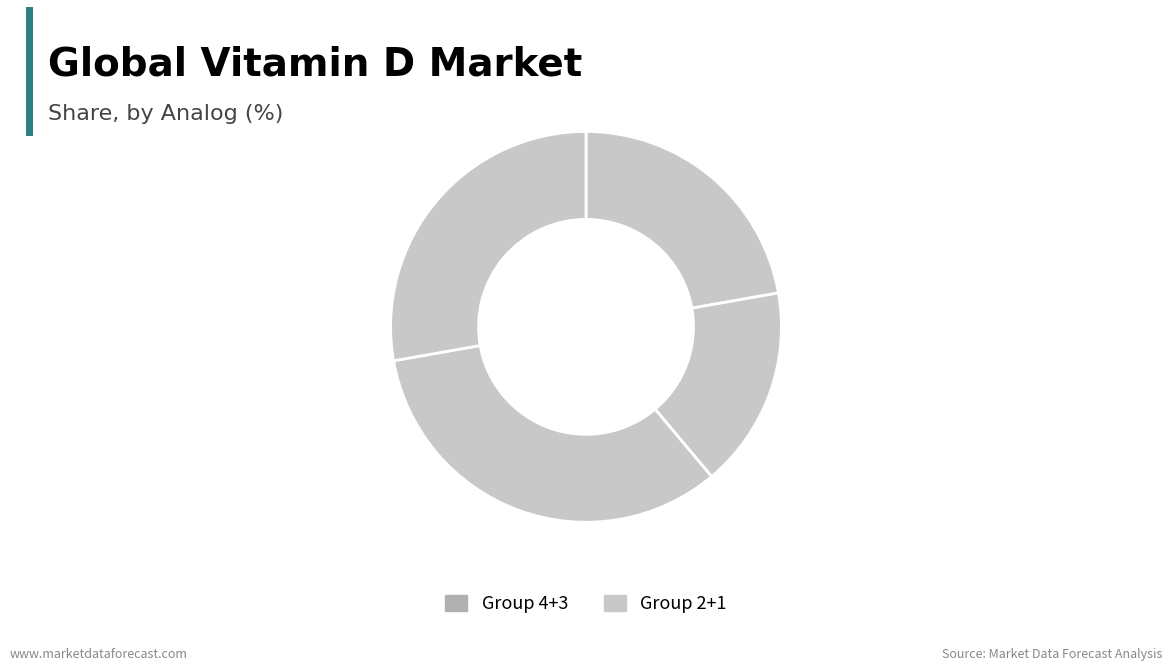

Count the number of slices in the pie.

4